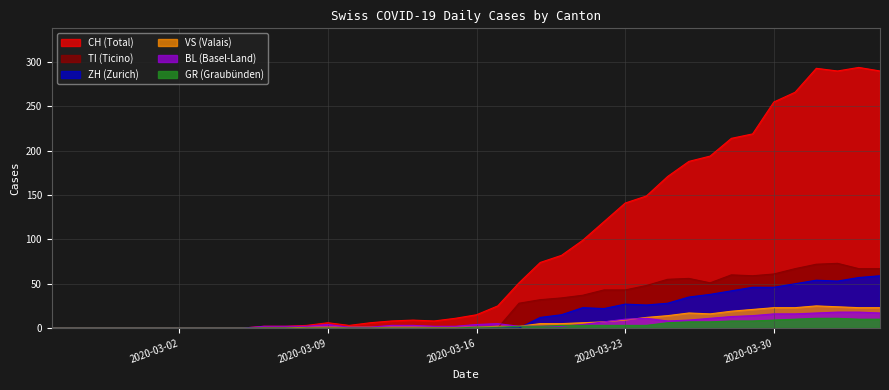

What is the sum of all VS values?

285